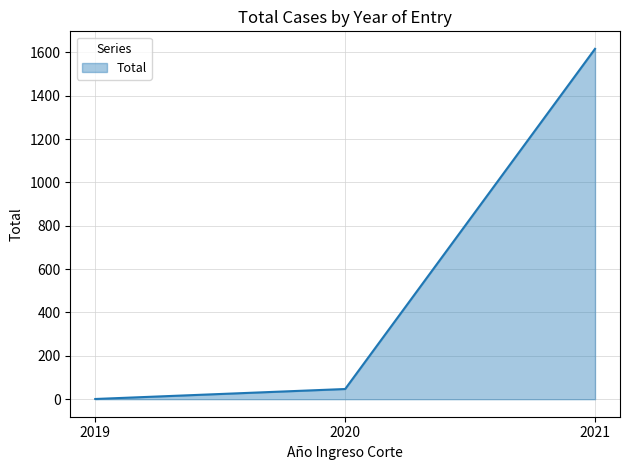

How many categories are shown in the chart?

3